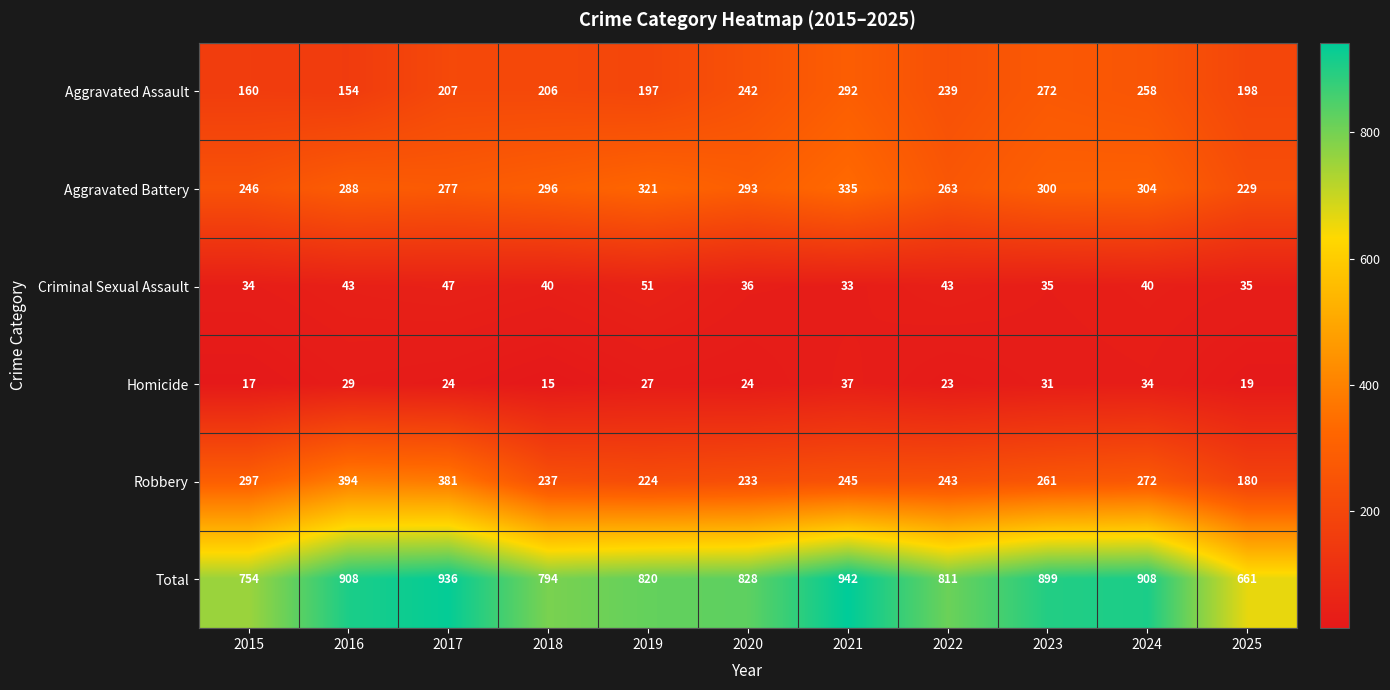

At how many categories does at least one series exceed 368?

11